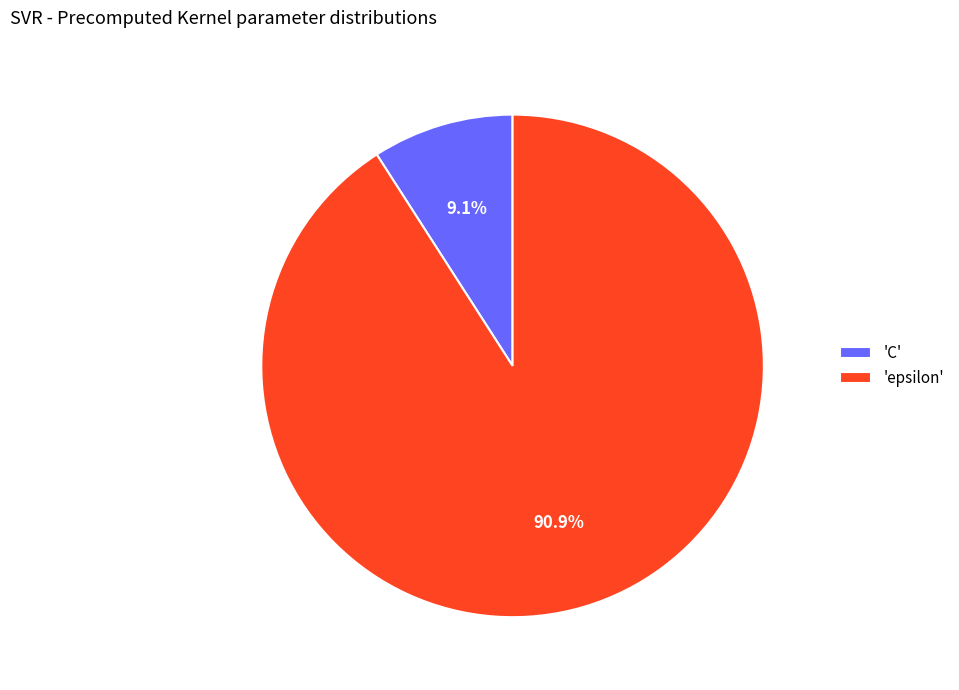

Between 'epsilon' and 'C', which is larger?

'epsilon'